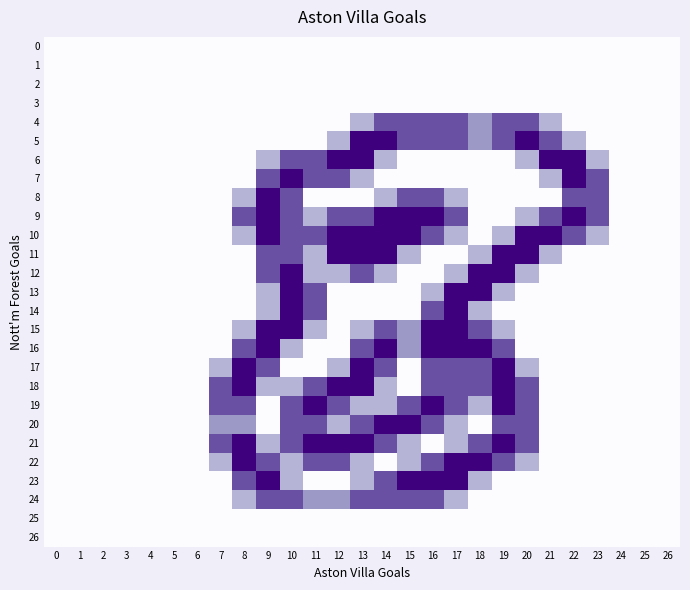

Reading left to right, list all the values displayed in this chart.

0: 0=0.0	1=0.0	2=0.0	3=0.0	4=0.0	5=0.0	6=0.0	7=0.0	8=0.0	9=0.0	10=0.0	11=0.0	12=0.0	13=0.0	14=0.0	15=0.0	16=0.0	17=0.0	18=0.0	19=0.0	20=0.0	21=0.0	22=0.0	23=0.0	24=0.0	25=0.0	26=0.0
1: 0=0.0	1=0.0	2=0.0	3=0.0	4=0.0	5=0.0	6=0.0	7=0.0	8=0.0	9=0.0	10=0.0	11=0.0	12=0.0	13=0.0	14=0.0	15=0.0	16=0.0	17=0.0	18=0.0	19=0.0	20=0.0	21=0.0	22=0.0	23=0.0	24=0.0	25=0.0	26=0.0
2: 0=0.0	1=0.0	2=0.0	3=0.0	4=0.0	5=0.0	6=0.0	7=0.0	8=0.0	9=0.0	10=0.0	11=0.0	12=0.0	13=0.0	14=0.0	15=0.0	16=0.0	17=0.0	18=0.0	19=0.0	20=0.0	21=0.0	22=0.0	23=0.0	24=0.0	25=0.0	26=0.0
3: 0=0.0	1=0.0	2=0.0	3=0.0	4=0.0	5=0.0	6=0.0	7=0.0	8=0.0	9=0.0	10=0.0	11=0.0	12=0.0	13=0.0	14=0.0	15=0.0	16=0.0	17=0.0	18=0.0	19=0.0	20=0.0	21=0.0	22=0.0	23=0.0	24=0.0	25=0.0	26=0.0
4: 0=0.0	1=0.0	2=0.0	3=0.0	4=0.0	5=0.0	6=0.0	7=0.0	8=0.0	9=0.0	10=0.0	11=0.0	12=0.0	13=0.8	14=1.5	15=1.5	16=1.5	17=1.5	18=1.0	19=1.5	20=1.5	21=0.8	22=0.0	23=0.0	24=0.0	25=0.0	26=0.0
5: 0=0.0	1=0.0	2=0.0	3=0.0	4=0.0	5=0.0	6=0.0	7=0.0	8=0.0	9=0.0	10=0.0	11=0.0	12=0.8	13=2.0	14=2.0	15=1.5	16=1.5	17=1.5	18=1.0	19=1.5	20=2.0	21=1.5	22=0.8	23=0.0	24=0.0	25=0.0	26=0.0
6: 0=0.0	1=0.0	2=0.0	3=0.0	4=0.0	5=0.0	6=0.0	7=0.0	8=0.0	9=0.8	10=1.5	11=1.5	12=2.0	13=2.0	14=0.8	15=0.0	16=0.0	17=0.0	18=0.0	19=0.0	20=0.8	21=2.0	22=2.0	23=0.8	24=0.0	25=0.0	26=0.0
7: 0=0.0	1=0.0	2=0.0	3=0.0	4=0.0	5=0.0	6=0.0	7=0.0	8=0.0	9=1.5	10=2.0	11=1.5	12=1.5	13=0.8	14=0.0	15=0.0	16=0.0	17=0.0	18=0.0	19=0.0	20=0.0	21=0.8	22=2.0	23=1.5	24=0.0	25=0.0	26=0.0
8: 0=0.0	1=0.0	2=0.0	3=0.0	4=0.0	5=0.0	6=0.0	7=0.0	8=0.8	9=2.0	10=1.5	11=0.0	12=0.0	13=0.0	14=0.8	15=1.5	16=1.5	17=0.8	18=0.0	19=0.0	20=0.0	21=0.0	22=1.5	23=1.5	24=0.0	25=0.0	26=0.0
9: 0=0.0	1=0.0	2=0.0	3=0.0	4=0.0	5=0.0	6=0.0	7=0.0	8=1.5	9=2.0	10=1.5	11=0.8	12=1.5	13=1.5	14=2.0	15=2.0	16=2.0	17=1.5	18=0.0	19=0.0	20=0.8	21=1.5	22=2.0	23=1.5	24=0.0	25=0.0	26=0.0
10: 0=0.0	1=0.0	2=0.0	3=0.0	4=0.0	5=0.0	6=0.0	7=0.0	8=0.8	9=2.0	10=1.5	11=1.5	12=2.0	13=2.0	14=2.0	15=2.0	16=1.5	17=0.8	18=0.0	19=0.8	20=2.0	21=2.0	22=1.5	23=0.8	24=0.0	25=0.0	26=0.0
11: 0=0.0	1=0.0	2=0.0	3=0.0	4=0.0	5=0.0	6=0.0	7=0.0	8=0.0	9=1.5	10=1.5	11=0.8	12=2.0	13=2.0	14=2.0	15=0.8	16=0.0	17=0.0	18=0.8	19=2.0	20=2.0	21=0.8	22=0.0	23=0.0	24=0.0	25=0.0	26=0.0
12: 0=0.0	1=0.0	2=0.0	3=0.0	4=0.0	5=0.0	6=0.0	7=0.0	8=0.0	9=1.5	10=2.0	11=0.8	12=0.8	13=1.5	14=0.8	15=0.0	16=0.0	17=0.8	18=2.0	19=2.0	20=0.8	21=0.0	22=0.0	23=0.0	24=0.0	25=0.0	26=0.0
13: 0=0.0	1=0.0	2=0.0	3=0.0	4=0.0	5=0.0	6=0.0	7=0.0	8=0.0	9=0.8	10=2.0	11=1.5	12=0.0	13=0.0	14=0.0	15=0.0	16=0.8	17=2.0	18=2.0	19=0.8	20=0.0	21=0.0	22=0.0	23=0.0	24=0.0	25=0.0	26=0.0
14: 0=0.0	1=0.0	2=0.0	3=0.0	4=0.0	5=0.0	6=0.0	7=0.0	8=0.0	9=0.8	10=2.0	11=1.5	12=0.0	13=0.0	14=0.0	15=0.0	16=1.5	17=2.0	18=0.8	19=0.0	20=0.0	21=0.0	22=0.0	23=0.0	24=0.0	25=0.0	26=0.0
15: 0=0.0	1=0.0	2=0.0	3=0.0	4=0.0	5=0.0	6=0.0	7=0.0	8=0.8	9=2.0	10=2.0	11=0.8	12=0.0	13=0.8	14=1.5	15=1.0	16=2.0	17=2.0	18=1.5	19=0.8	20=0.0	21=0.0	22=0.0	23=0.0	24=0.0	25=0.0	26=0.0
16: 0=0.0	1=0.0	2=0.0	3=0.0	4=0.0	5=0.0	6=0.0	7=0.0	8=1.5	9=2.0	10=0.8	11=0.0	12=0.0	13=1.5	14=2.0	15=1.0	16=2.0	17=2.0	18=2.0	19=1.5	20=0.0	21=0.0	22=0.0	23=0.0	24=0.0	25=0.0	26=0.0
17: 0=0.0	1=0.0	2=0.0	3=0.0	4=0.0	5=0.0	6=0.0	7=0.8	8=2.0	9=1.5	10=0.0	11=0.0	12=0.8	13=2.0	14=1.5	15=0.0	16=1.5	17=1.5	18=1.5	19=2.0	20=0.8	21=0.0	22=0.0	23=0.0	24=0.0	25=0.0	26=0.0
18: 0=0.0	1=0.0	2=0.0	3=0.0	4=0.0	5=0.0	6=0.0	7=1.5	8=2.0	9=0.8	10=0.8	11=1.5	12=2.0	13=2.0	14=0.8	15=0.0	16=1.5	17=1.5	18=1.5	19=2.0	20=1.5	21=0.0	22=0.0	23=0.0	24=0.0	25=0.0	26=0.0
19: 0=0.0	1=0.0	2=0.0	3=0.0	4=0.0	5=0.0	6=0.0	7=1.5	8=1.5	9=0.0	10=1.5	11=2.0	12=1.5	13=0.8	14=0.8	15=1.5	16=2.0	17=1.5	18=0.8	19=2.0	20=1.5	21=0.0	22=0.0	23=0.0	24=0.0	25=0.0	26=0.0
20: 0=0.0	1=0.0	2=0.0	3=0.0	4=0.0	5=0.0	6=0.0	7=1.0	8=1.0	9=0.0	10=1.5	11=1.5	12=0.8	13=1.5	14=2.0	15=2.0	16=1.5	17=0.8	18=0.0	19=1.5	20=1.5	21=0.0	22=0.0	23=0.0	24=0.0	25=0.0	26=0.0
21: 0=0.0	1=0.0	2=0.0	3=0.0	4=0.0	5=0.0	6=0.0	7=1.5	8=2.0	9=0.8	10=1.5	11=2.0	12=2.0	13=2.0	14=1.5	15=0.8	16=0.0	17=0.8	18=1.5	19=2.0	20=1.5	21=0.0	22=0.0	23=0.0	24=0.0	25=0.0	26=0.0
22: 0=0.0	1=0.0	2=0.0	3=0.0	4=0.0	5=0.0	6=0.0	7=0.8	8=2.0	9=1.5	10=0.8	11=1.5	12=1.5	13=0.8	14=0.0	15=0.8	16=1.5	17=2.0	18=2.0	19=1.5	20=0.8	21=0.0	22=0.0	23=0.0	24=0.0	25=0.0	26=0.0
23: 0=0.0	1=0.0	2=0.0	3=0.0	4=0.0	5=0.0	6=0.0	7=0.0	8=1.5	9=2.0	10=0.8	11=0.0	12=0.0	13=0.8	14=1.5	15=2.0	16=2.0	17=2.0	18=0.8	19=0.0	20=0.0	21=0.0	22=0.0	23=0.0	24=0.0	25=0.0	26=0.0
24: 0=0.0	1=0.0	2=0.0	3=0.0	4=0.0	5=0.0	6=0.0	7=0.0	8=0.8	9=1.5	10=1.5	11=1.0	12=1.0	13=1.5	14=1.5	15=1.5	16=1.5	17=0.8	18=0.0	19=0.0	20=0.0	21=0.0	22=0.0	23=0.0	24=0.0	25=0.0	26=0.0
25: 0=0.0	1=0.0	2=0.0	3=0.0	4=0.0	5=0.0	6=0.0	7=0.0	8=0.0	9=0.0	10=0.0	11=0.0	12=0.0	13=0.0	14=0.0	15=0.0	16=0.0	17=0.0	18=0.0	19=0.0	20=0.0	21=0.0	22=0.0	23=0.0	24=0.0	25=0.0	26=0.0
26: 0=0.0	1=0.0	2=0.0	3=0.0	4=0.0	5=0.0	6=0.0	7=0.0	8=0.0	9=0.0	10=0.0	11=0.0	12=0.0	13=0.0	14=0.0	15=0.0	16=0.0	17=0.0	18=0.0	19=0.0	20=0.0	21=0.0	22=0.0	23=0.0	24=0.0	25=0.0	26=0.0